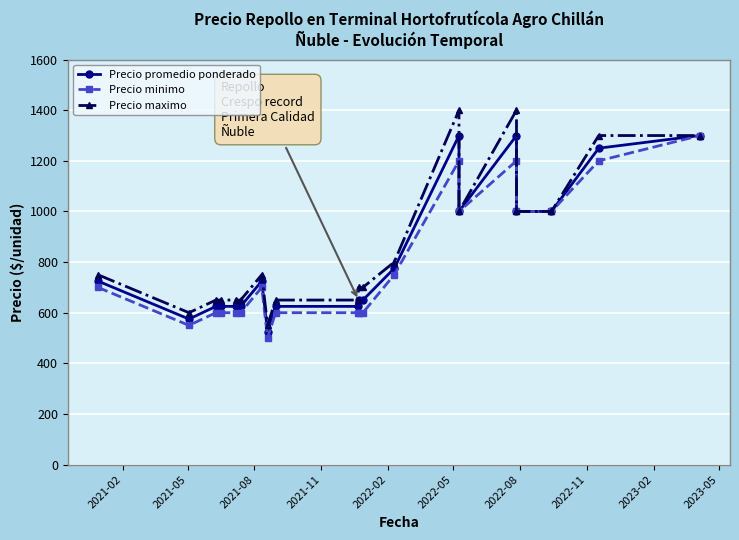

True or false: Precio promedio ponderado and Precio maximo intersect in this chart.

False